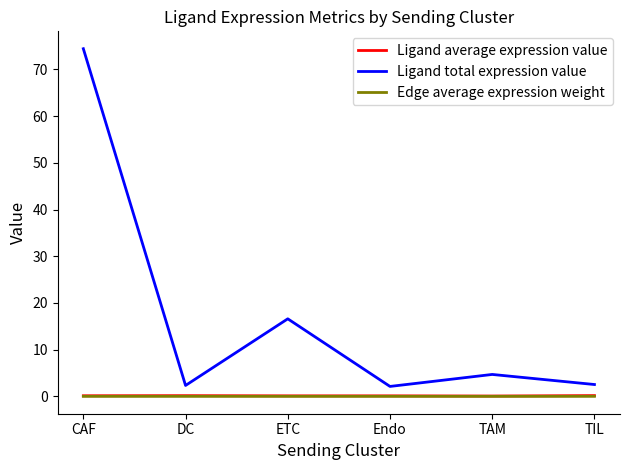

The Ligand total expression value series shows 2.5 at TIL. True or false?

True